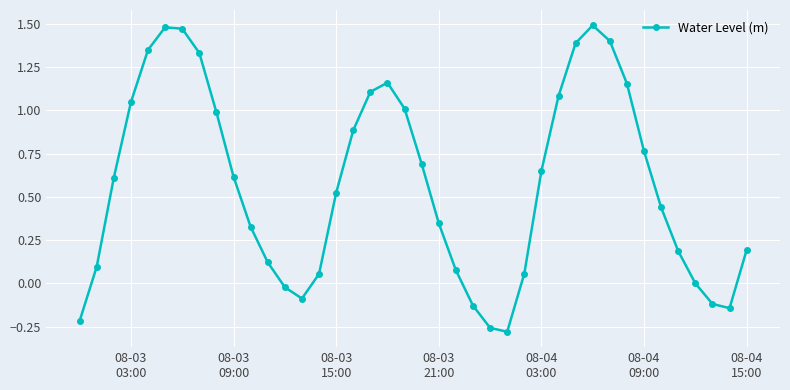

What is the sum of all values?

22.8